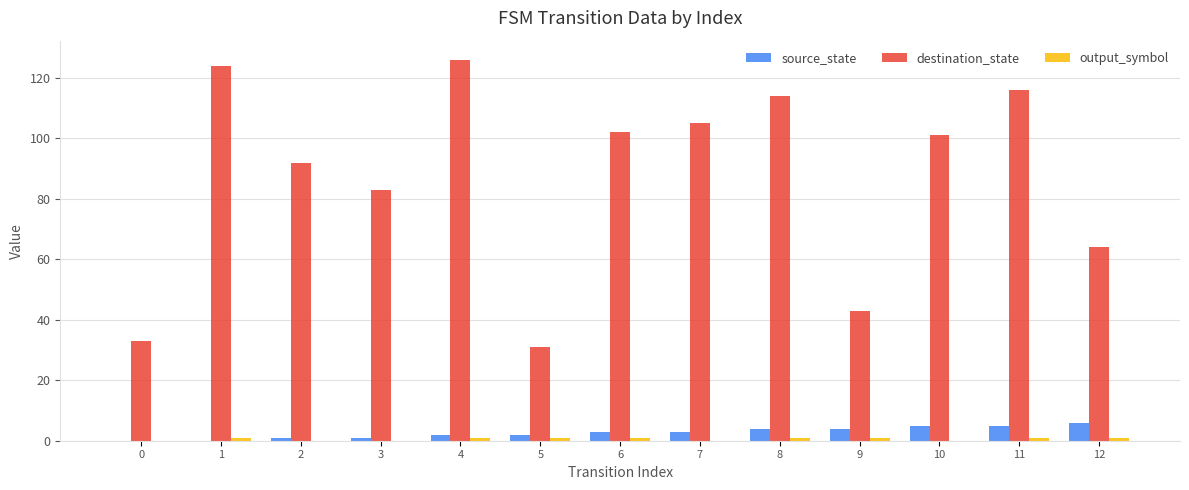

What is the sum of the destination_state values at 5 and 12?

95